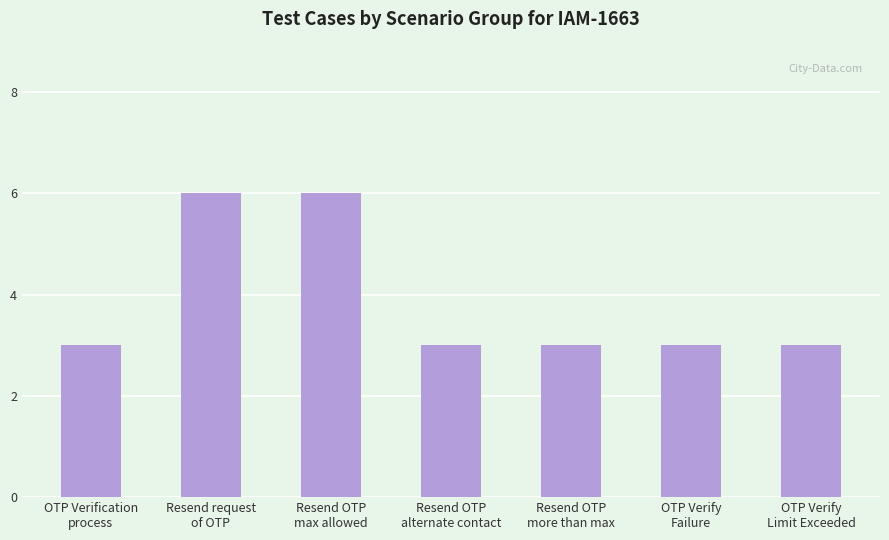

What is the minimum value shown in the chart?

3